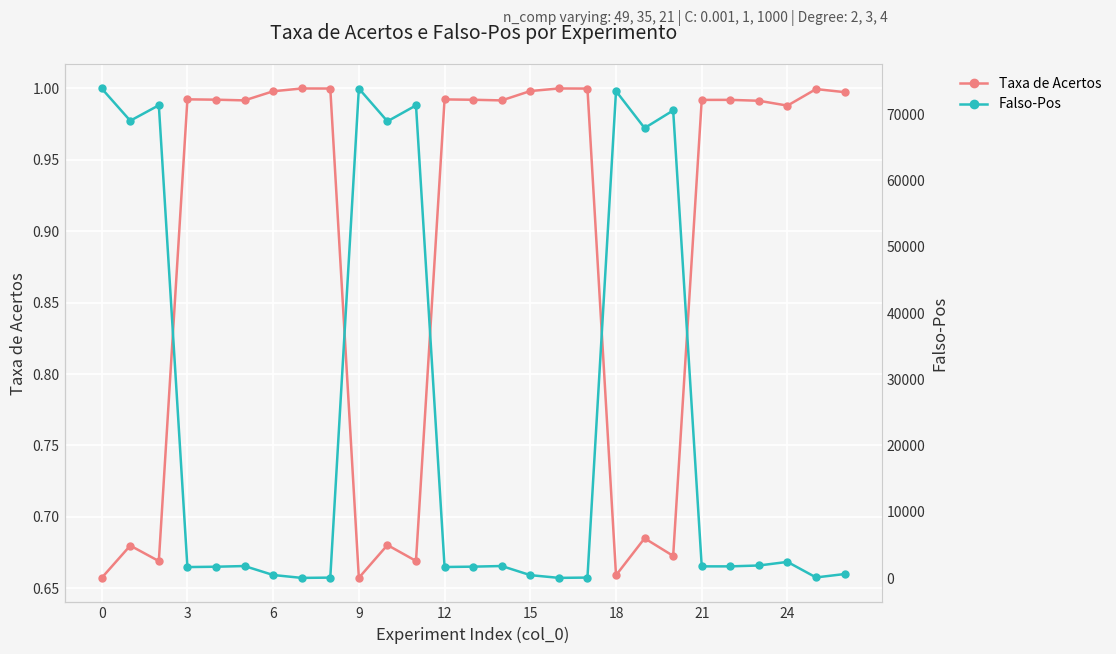

At which category does Taxa de Acertos reach its first local peak?

3